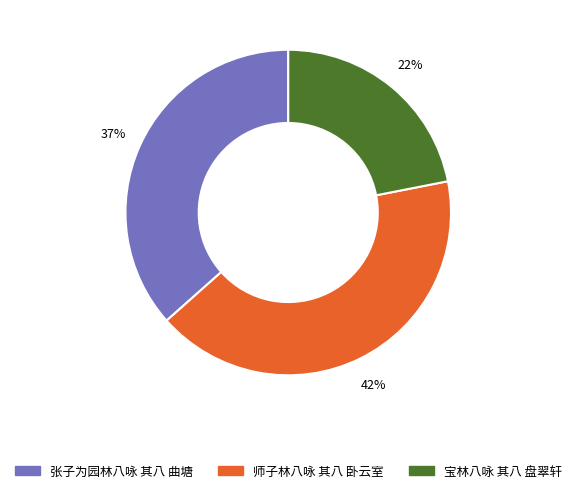

What percentage is the 宝林八咏 其八 盘翠轩 slice, to the nearest percent?

22%